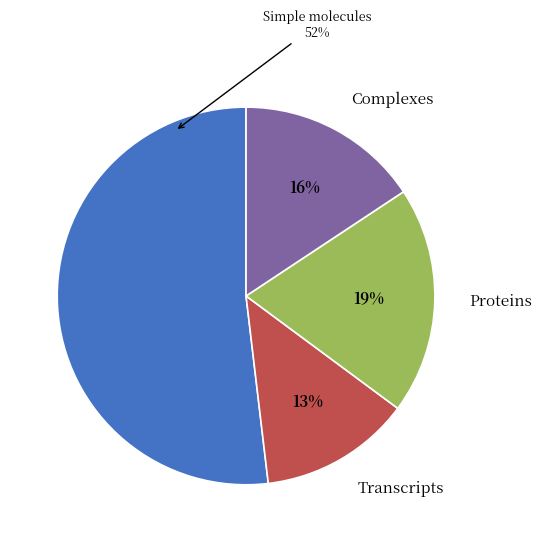

Rank the categories by value from lowest to highest.

Transcripts, Complexes, Proteins, Simple molecules